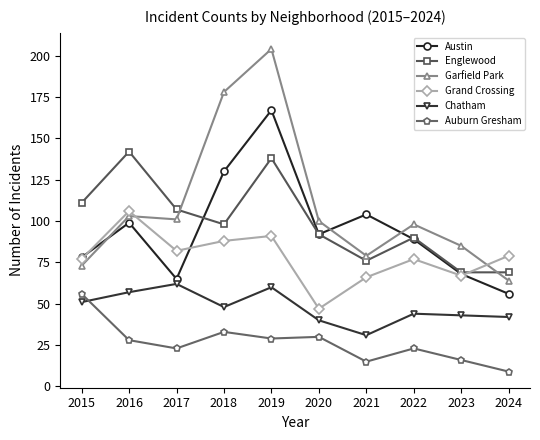

True or false: Austin has more than 1 points higher than both neighbors.

True